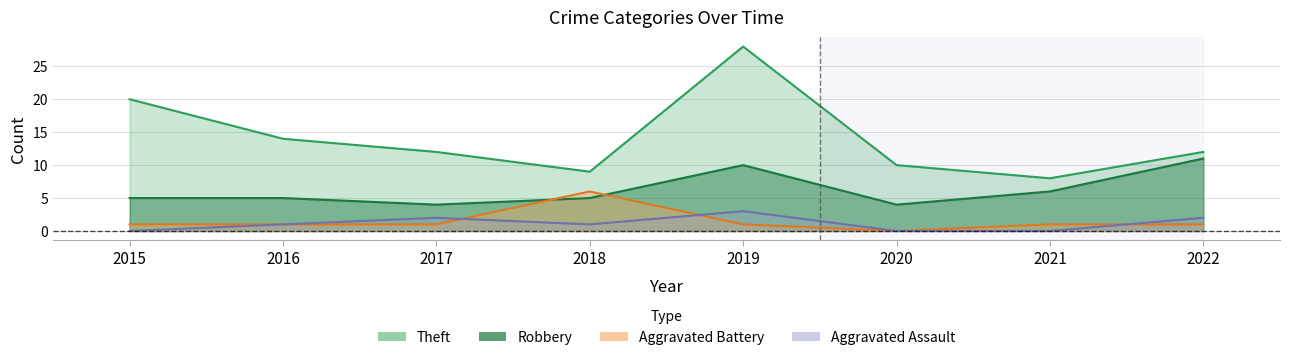

True or false: Aggravated Battery has more than 0 points higher than both neighbors.

True